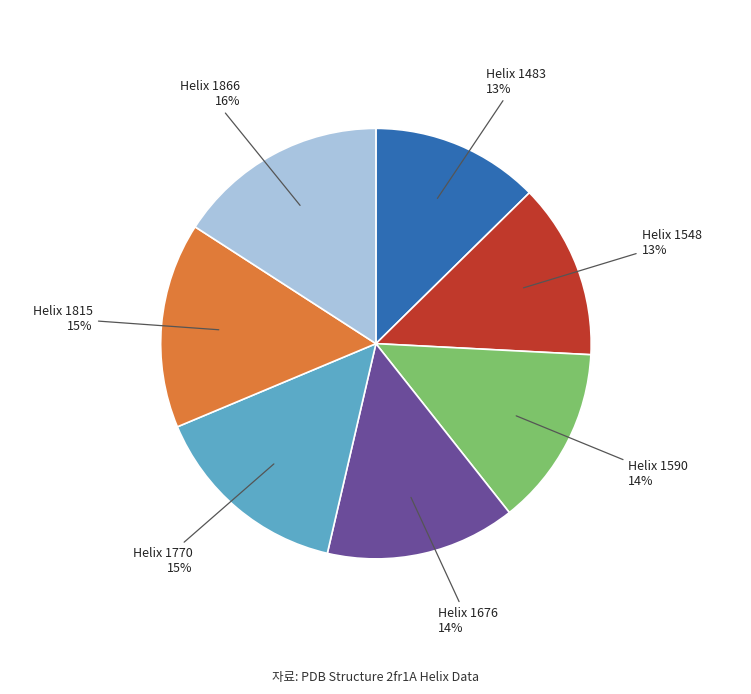

To the nearest percent, what is the difference between the largest and smallest slice percentages?

3%